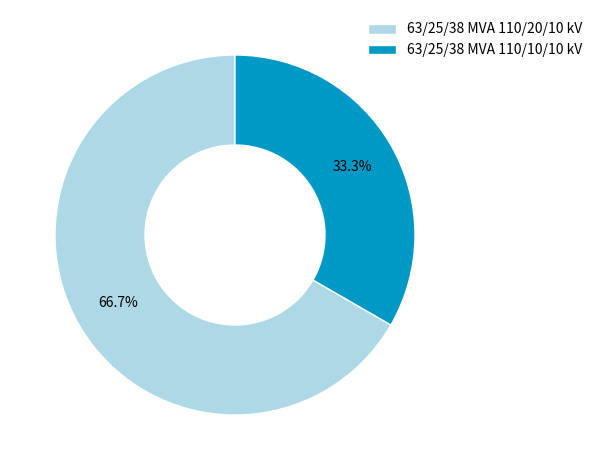

What is the majority slice?

63/25/38 MVA 110/20/10 kV